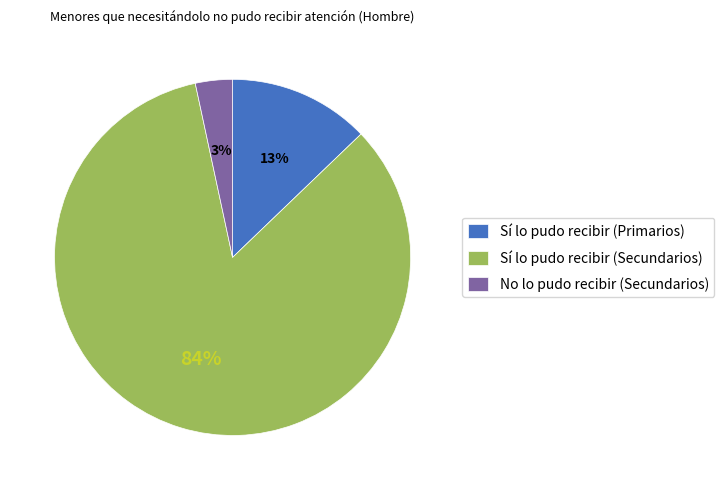

Is the sum of Sí lo pudo recibir (Primarios) and No lo pudo recibir (Secundarios) greater than half?

No